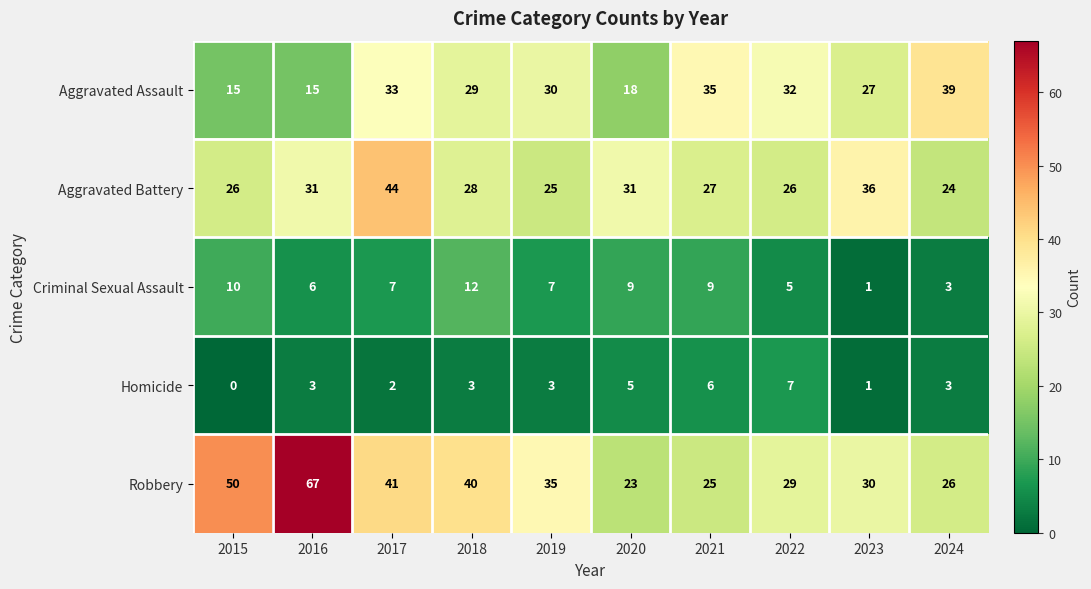

What is the difference between the highest and lowest values at 2020?

26